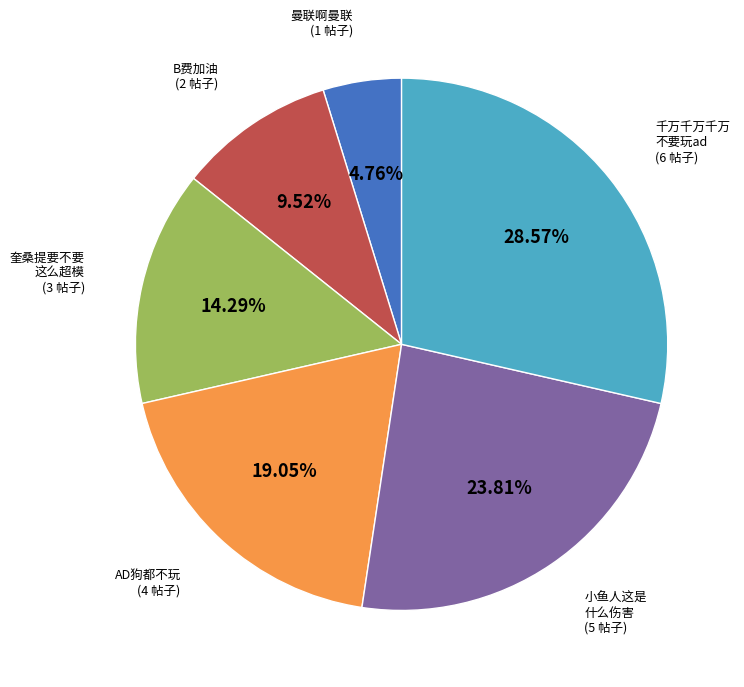

Is there any slice that represents more than half of the pie?

No